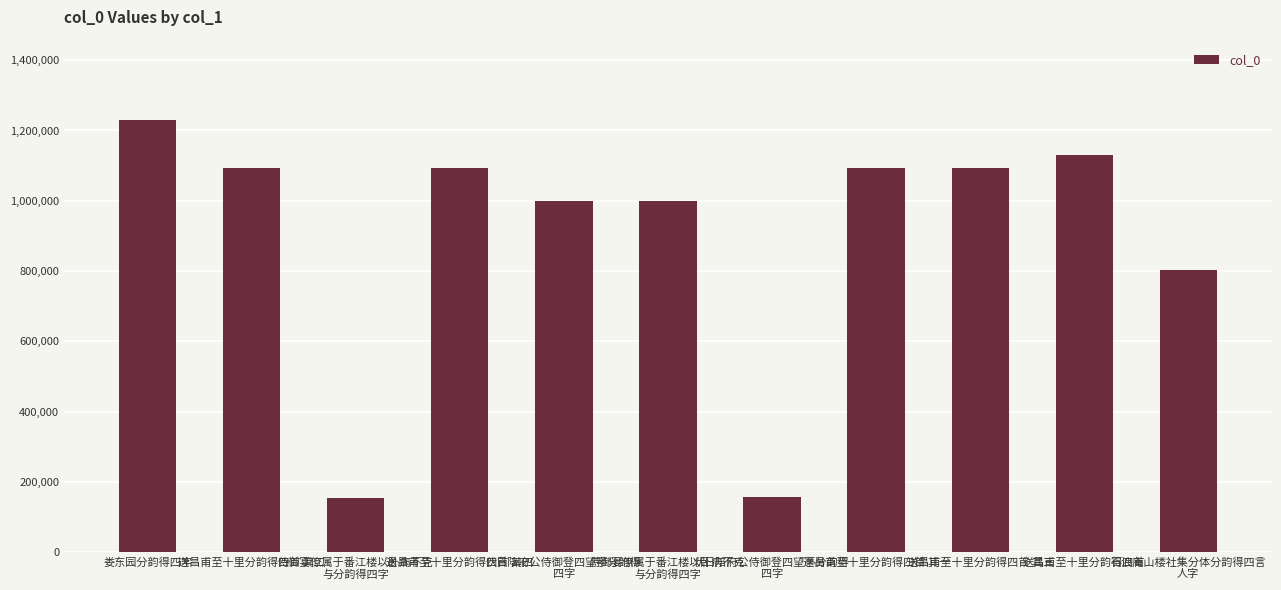

What is the value of the 1st bar from the left?

1229188